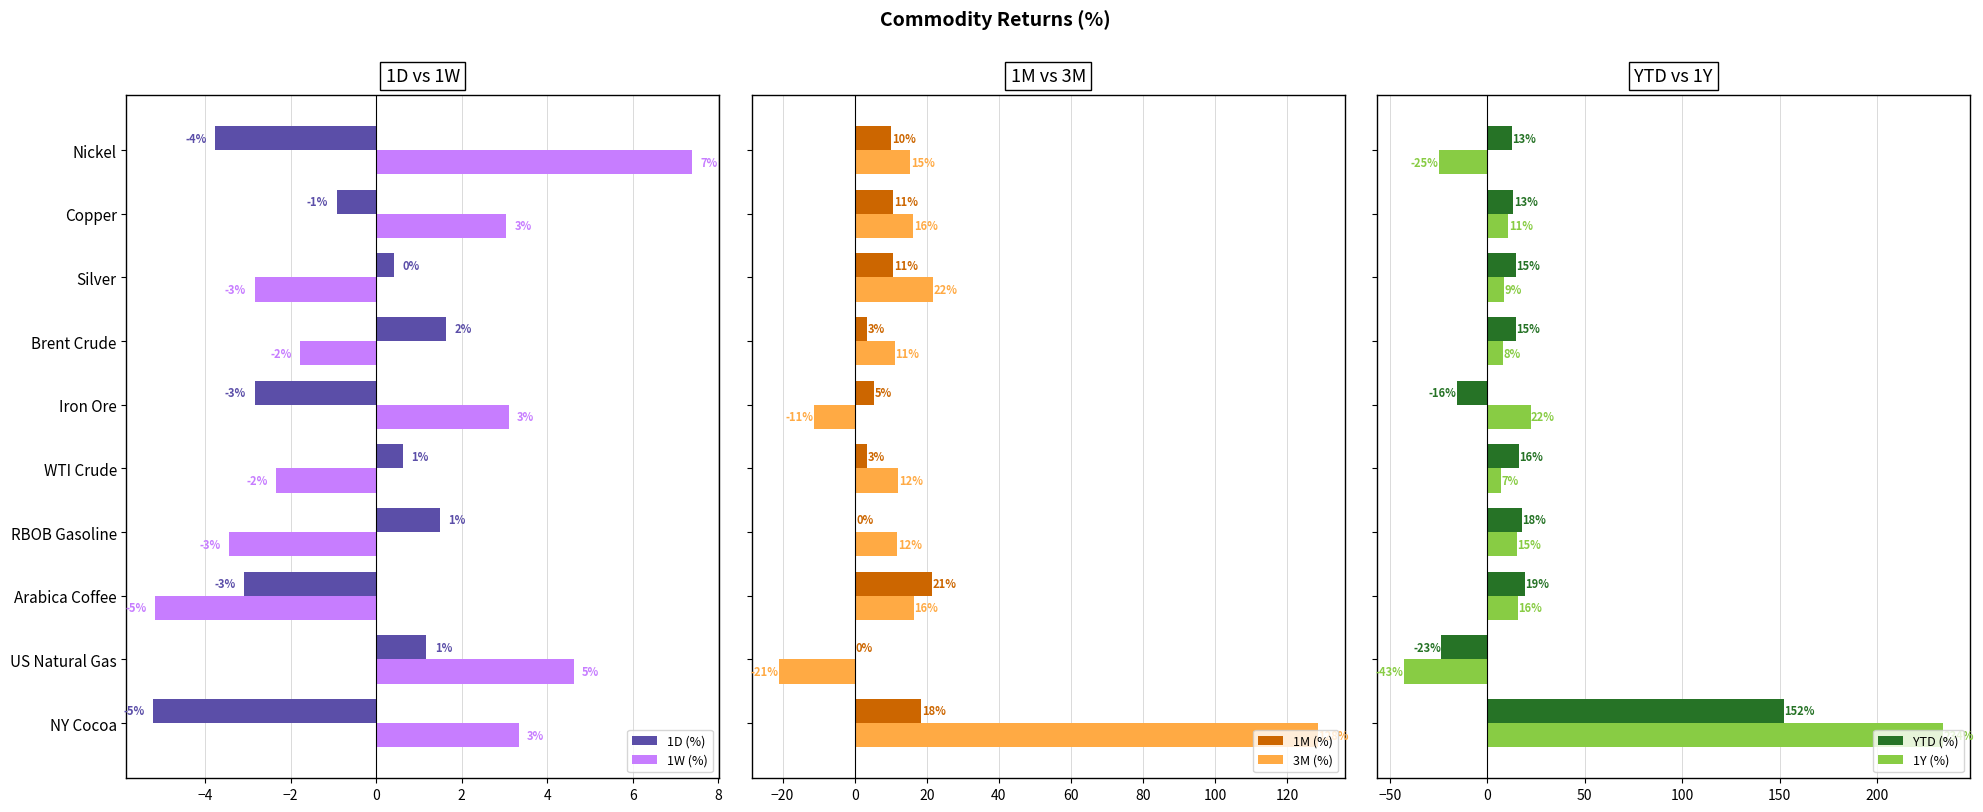

Which series has the widest spread of values?

1Y (%)